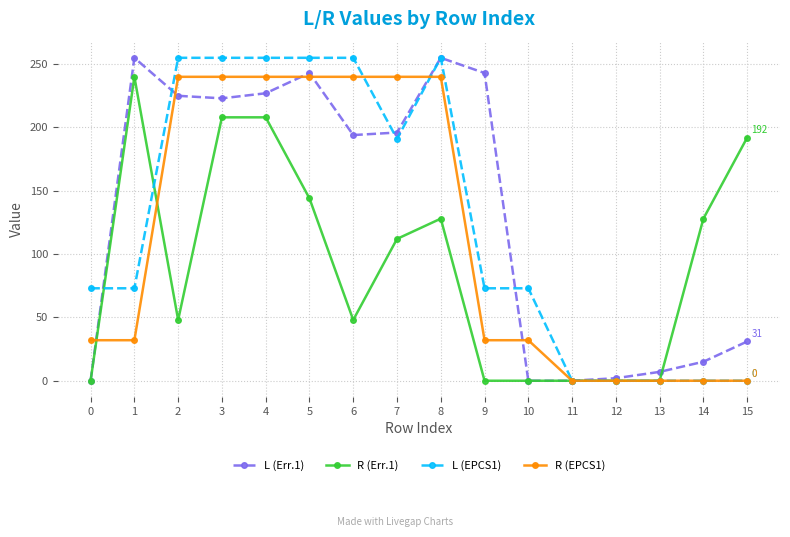

Is it true that R (Err.1) equals 111 at 15?

False